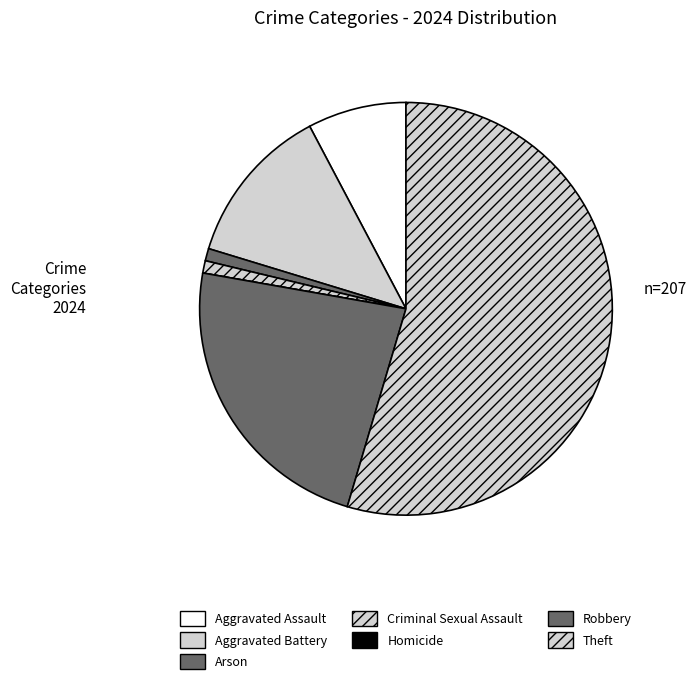

To the nearest percent, what is the combined percentage of Homicide and Aggravated Battery?

13%